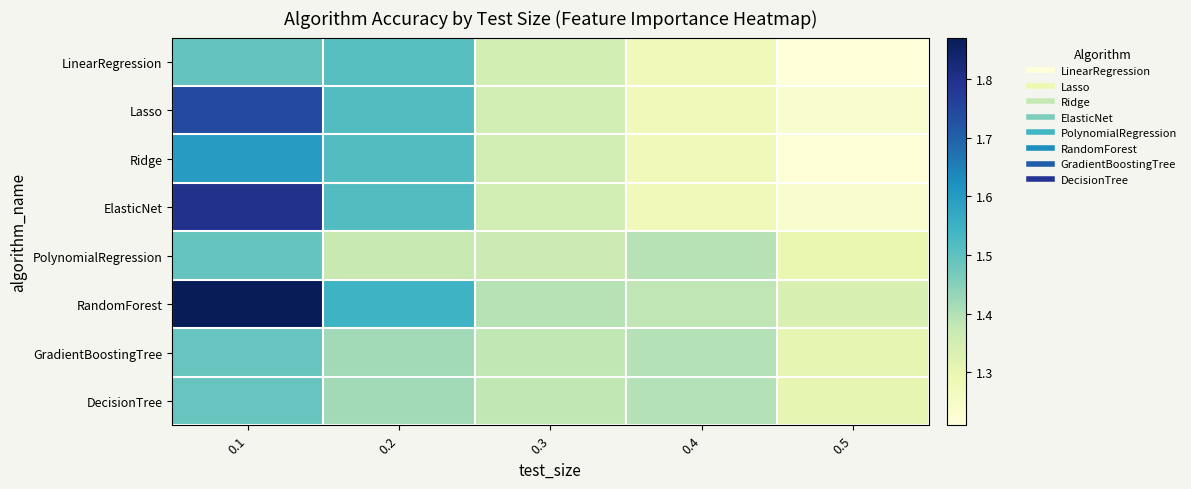

How many data points does each series have?

5